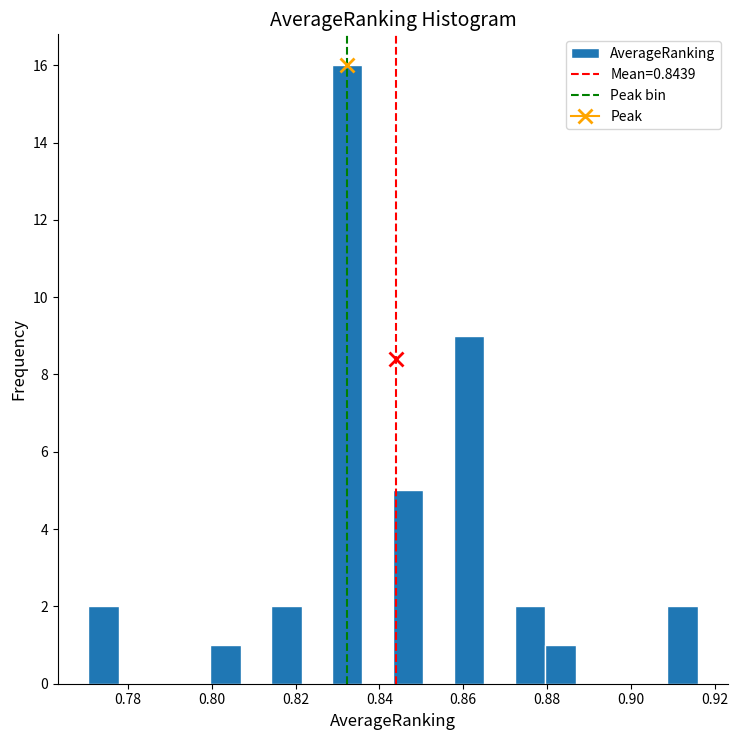

Read against the x-axis, roughly where is the centre of the tallest bar?

0.832